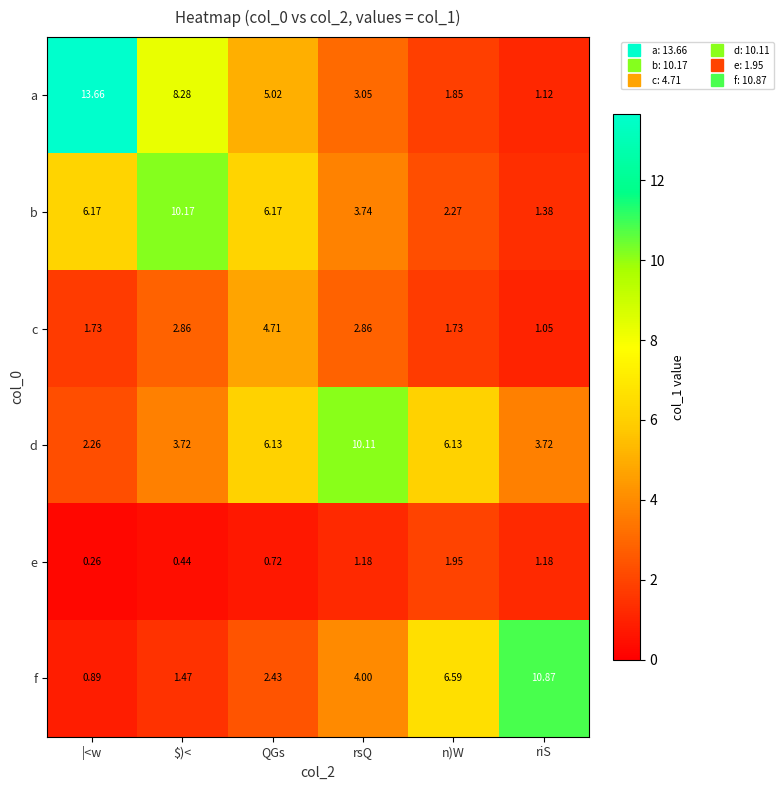

Which label corresponds to the smallest value in the chart?

|<w